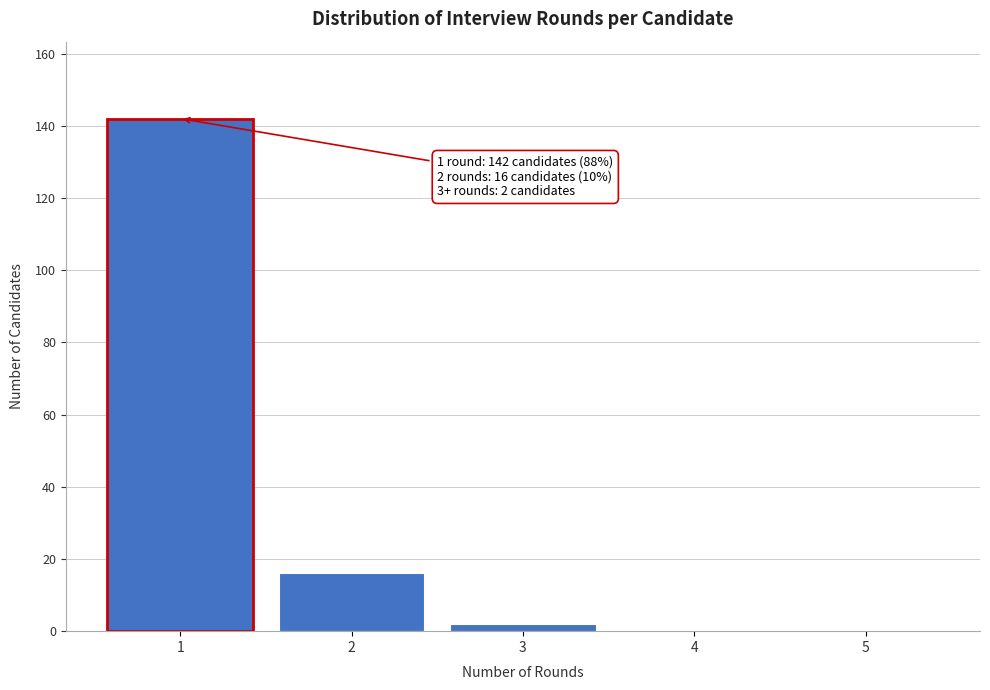

Reading right to left, transcribe all the data shown in this chart.

5=0	4=0	3=2	2=16	1=142